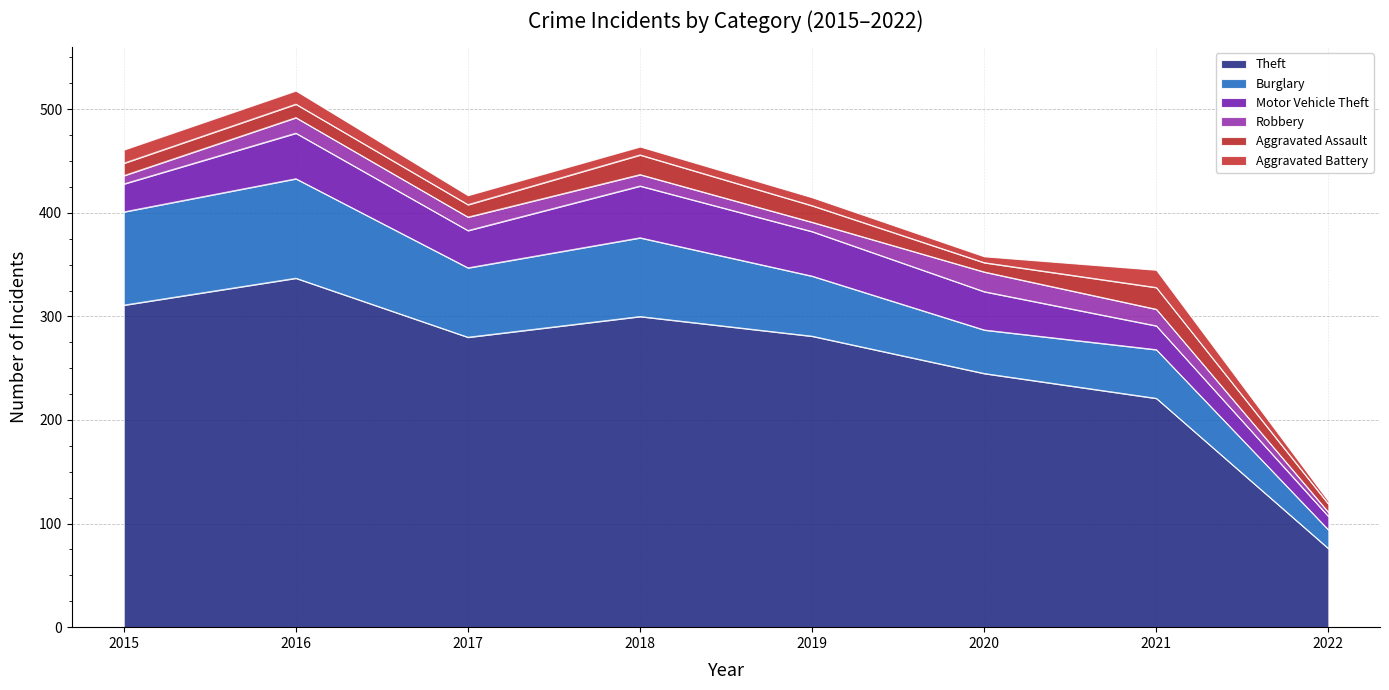

Reading left to right, what are all the values shown in this chart?

Theft: 2015=311	2016=337	2017=280	2018=300	2019=281	2020=245	2021=221	2022=76
Burglary: 2015=90	2016=96	2017=67	2018=76	2019=58	2020=42	2021=47	2022=18
Motor Vehicle Theft: 2015=27	2016=44	2017=36	2018=50	2019=43	2020=37	2021=23	2022=13
Robbery: 2015=8	2016=15	2017=13	2018=11	2019=9	2020=19	2021=16	2022=4
Aggravated Assault: 2015=12	2016=13	2017=12	2018=19	2019=16	2020=9	2021=21	2022=8
Aggravated Battery: 2015=13	2016=13	2017=9	2018=8	2019=8	2020=6	2021=17	2022=3